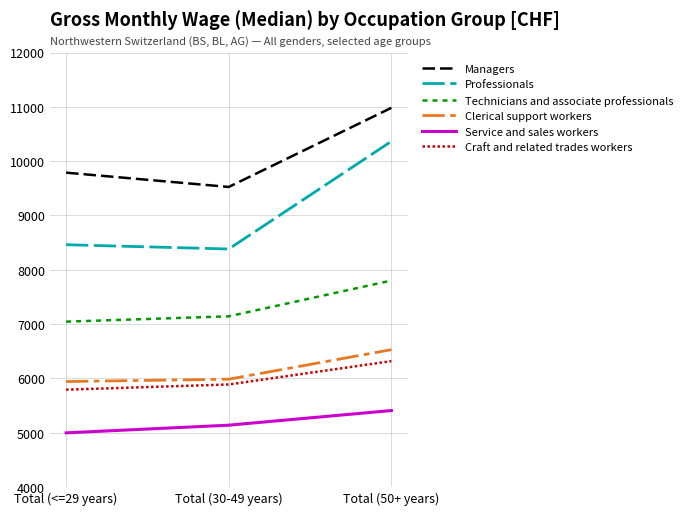

Which series changed the most between Total (<=29 years) and Total (50+ years)?

Professionals